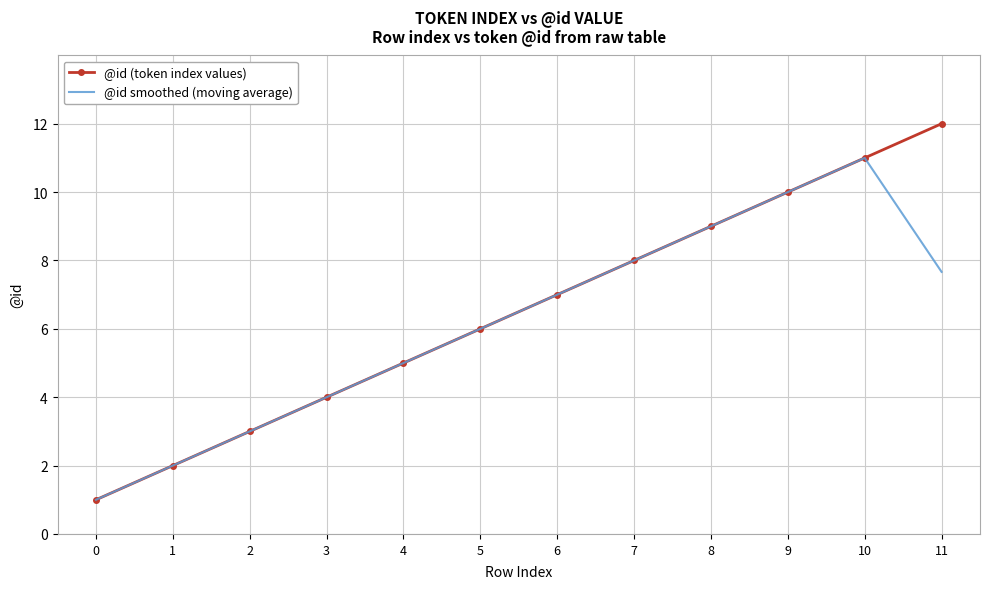

How many distinct data groups are displayed?

2